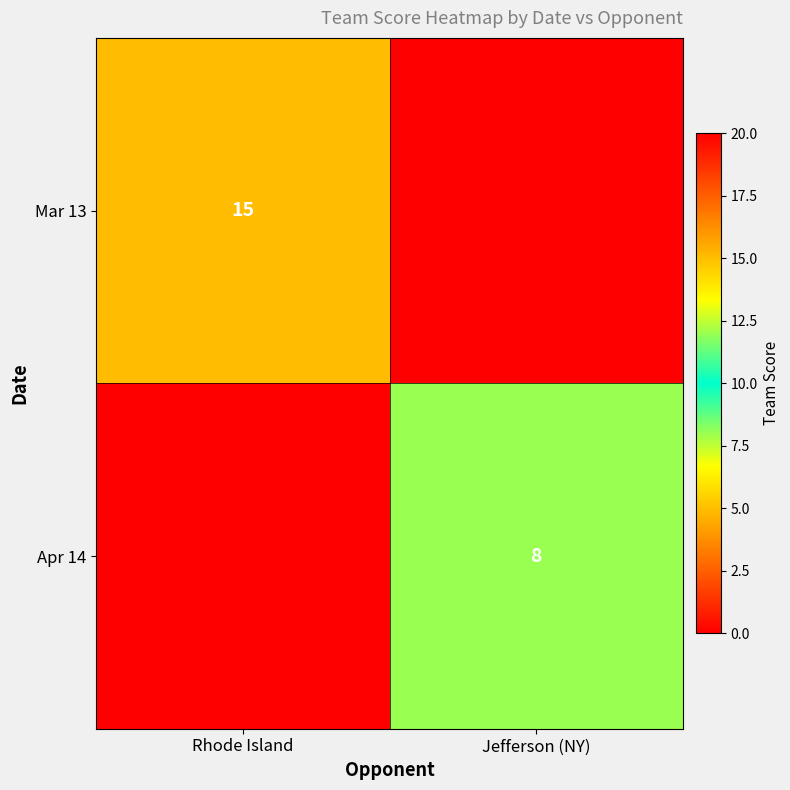

True or false: Apr 14 has a value of 8 at Jefferson (NY).

True